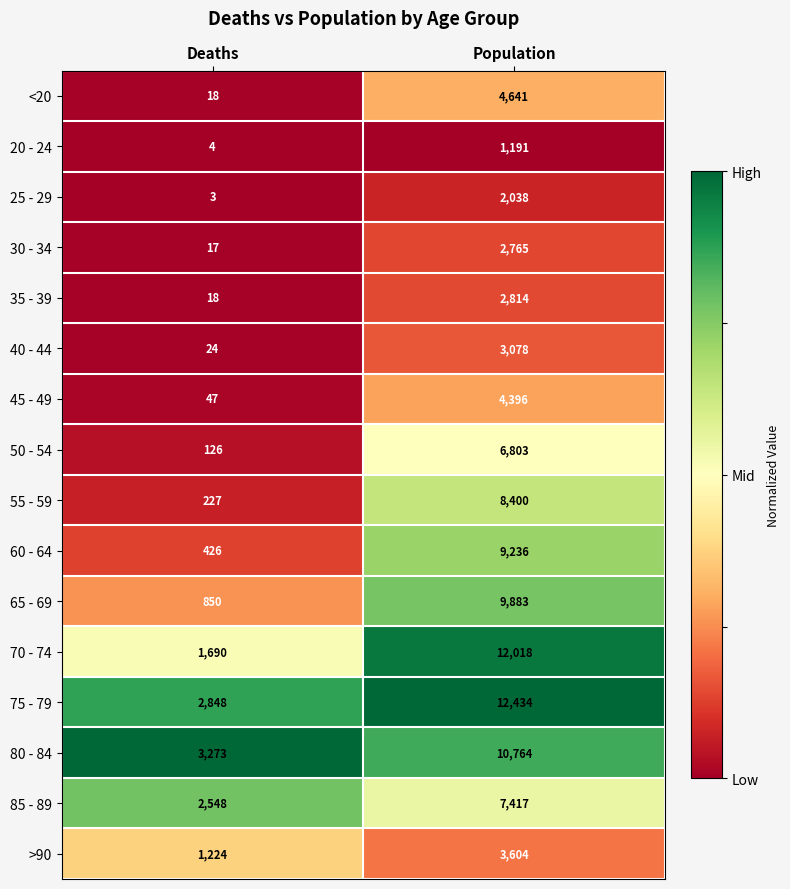

How many series are shown in this chart?

16